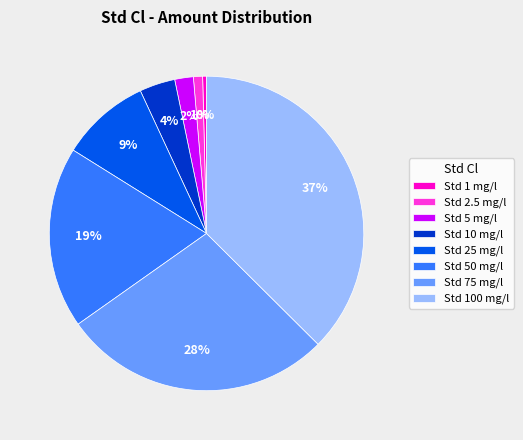

Does Std 5 mg/l represent more than half of the total?

No